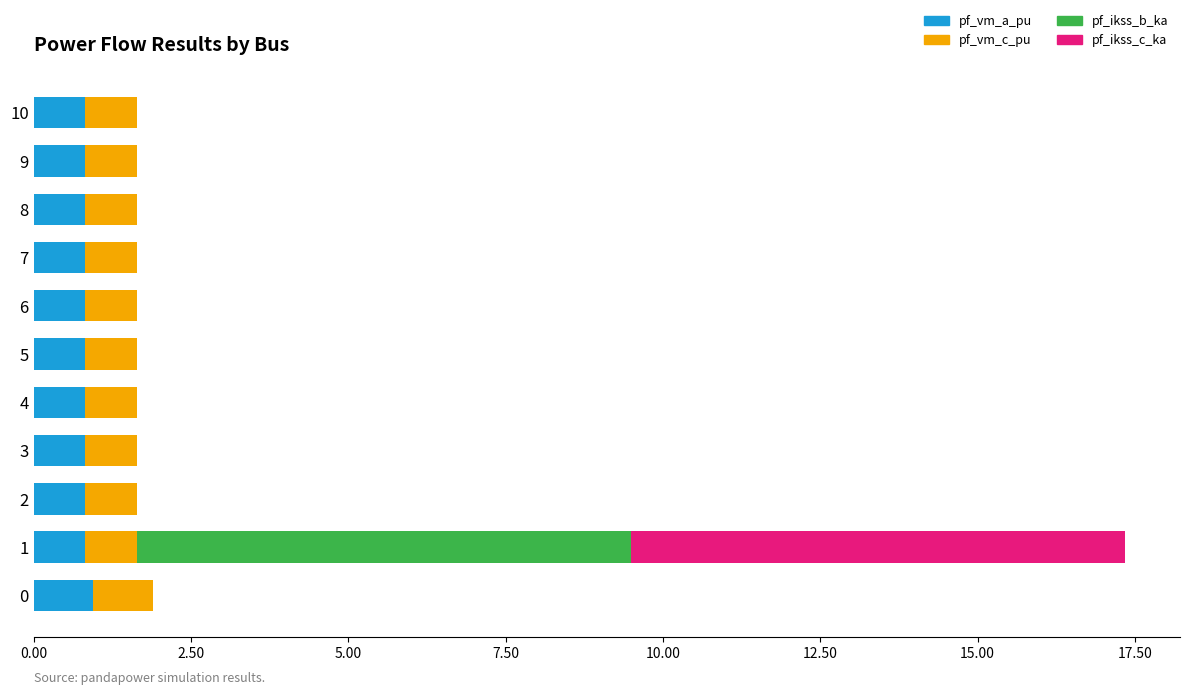

What is the total value across all series at 6?

1.6